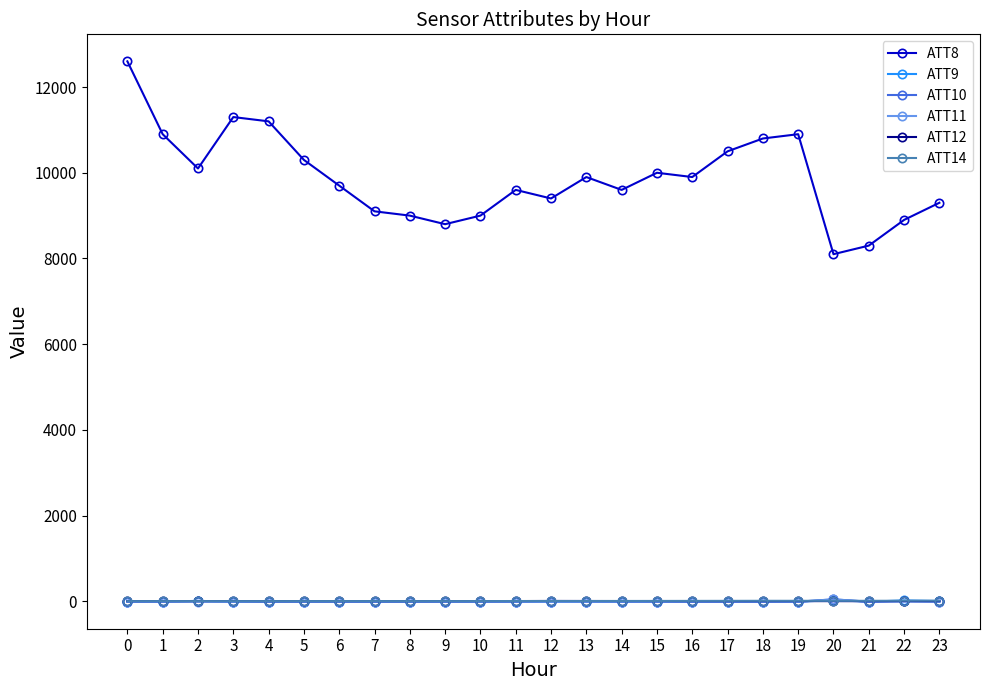

How many intersections are there between ATT12 and ATT10?

2